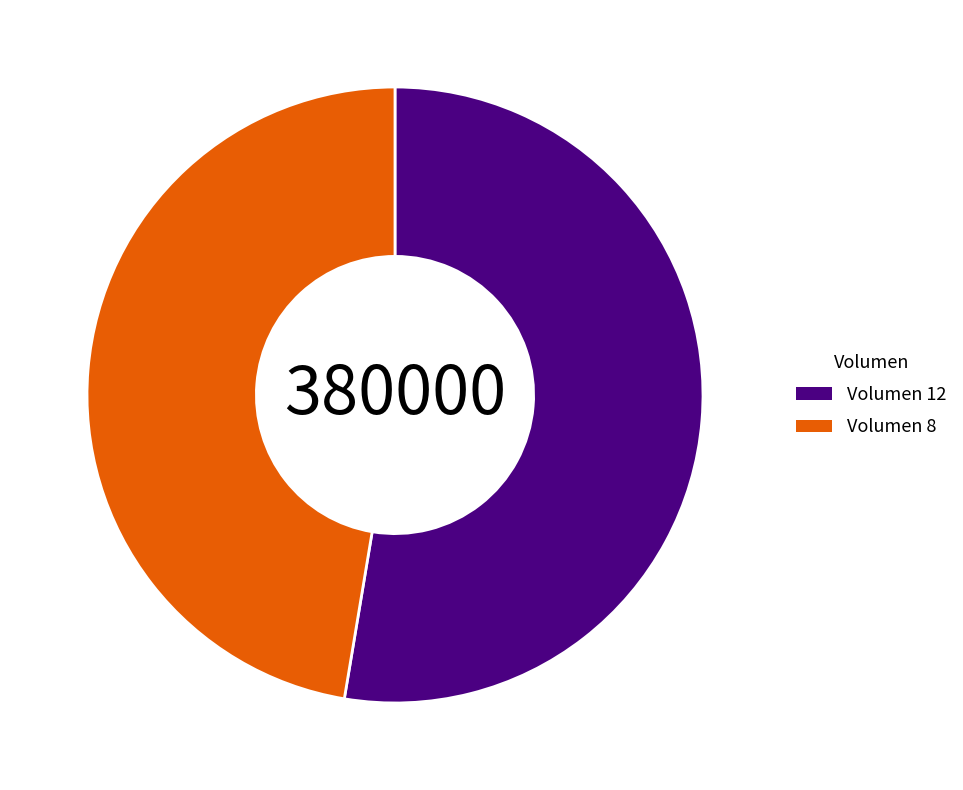

Does any single category account for the majority?

Yes